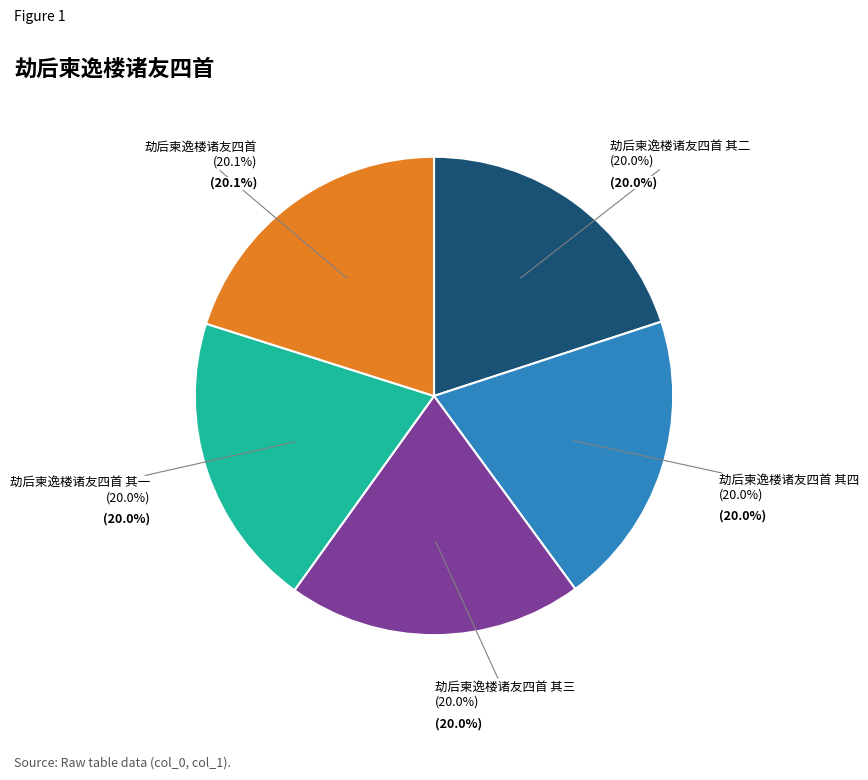

Between 劫后柬逸楼诸友四首 其三 and 劫后柬逸楼诸友四首 其一, which is larger?

劫后柬逸楼诸友四首 其三